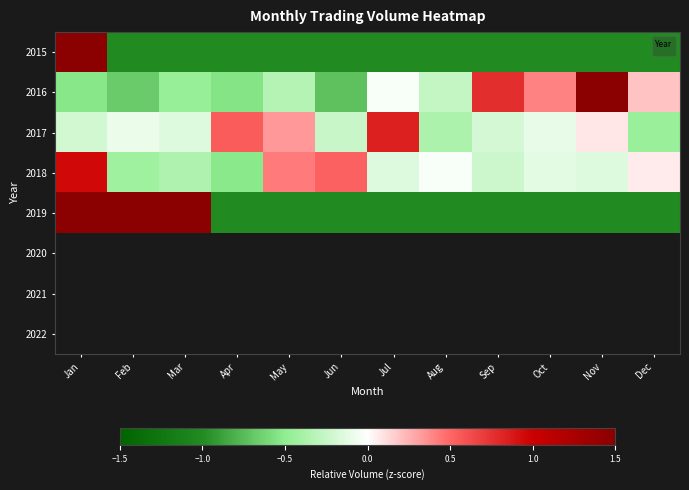

Reading left to right, list all the values displayed in this chart.

Jan=3.0	Feb=2.0	Mar=4.0	Apr=-1.0	May=-1.0	Jun=-1.0	Jul=-1.0	Aug=-1.0	Sep=-1.0	Oct=-1.0	Nov=-1.0	Dec=-1.0